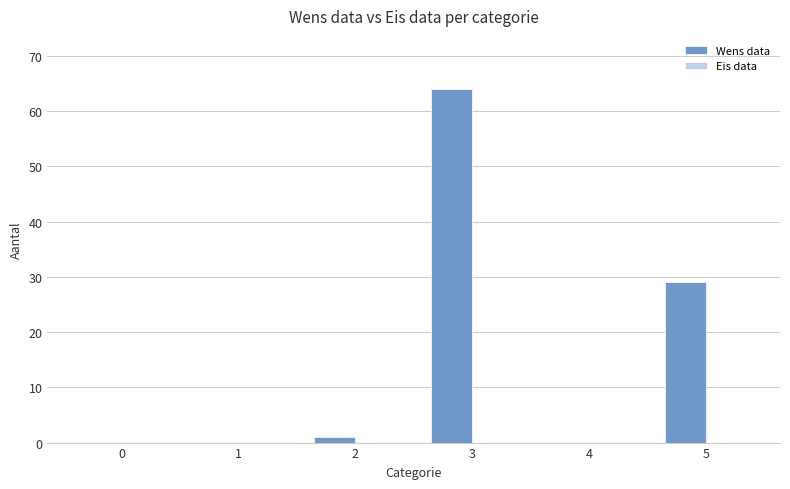

What is the greatest value displayed?

64